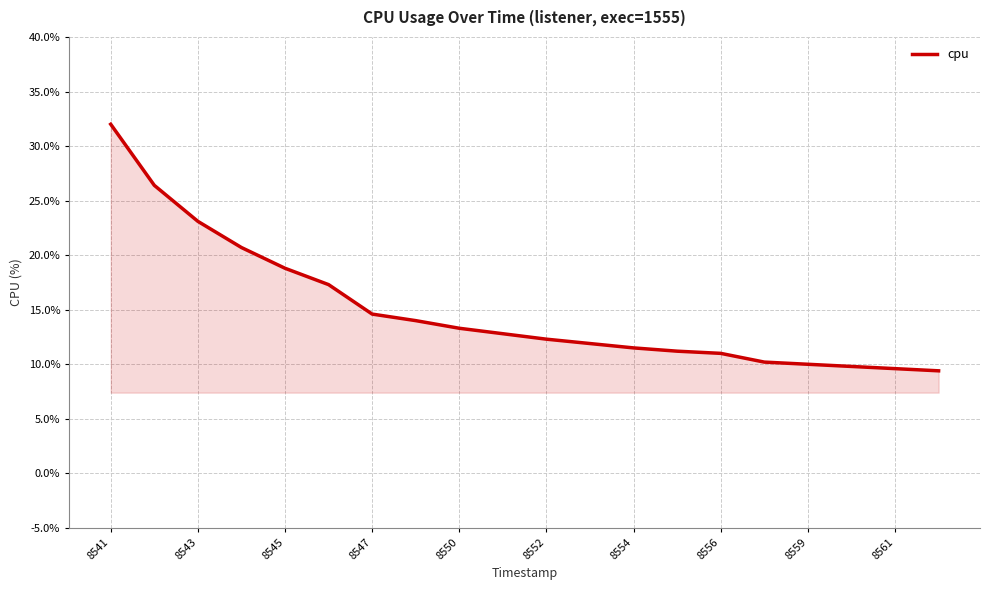

What is the difference between the maximum and minimum values?

22.6